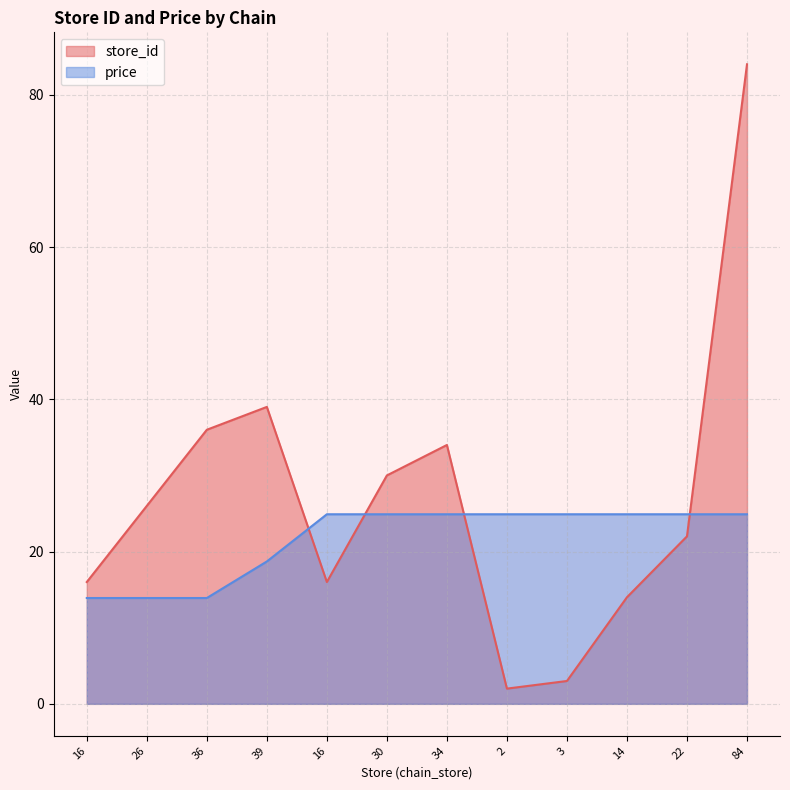

What is the difference between the maximum and minimum values in the store_id series?

82.0